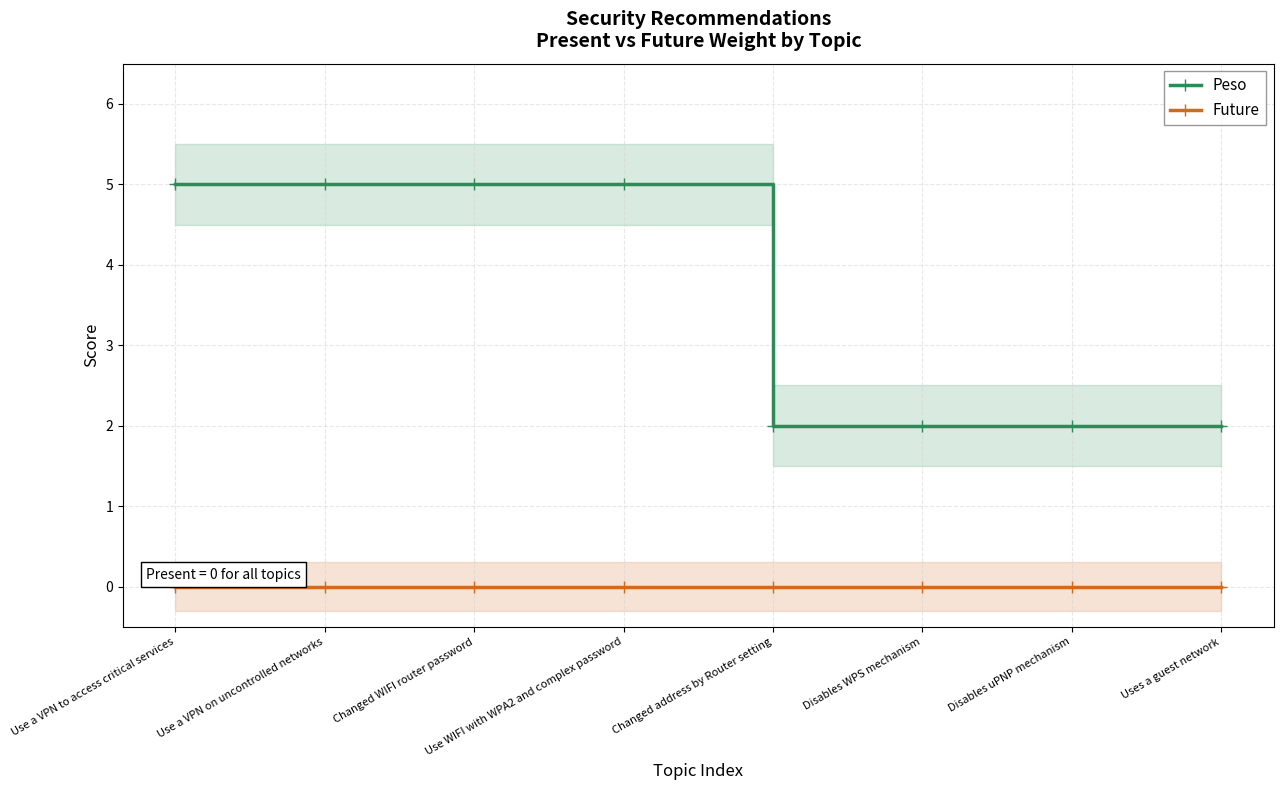

How many lines are shown in the chart?

2